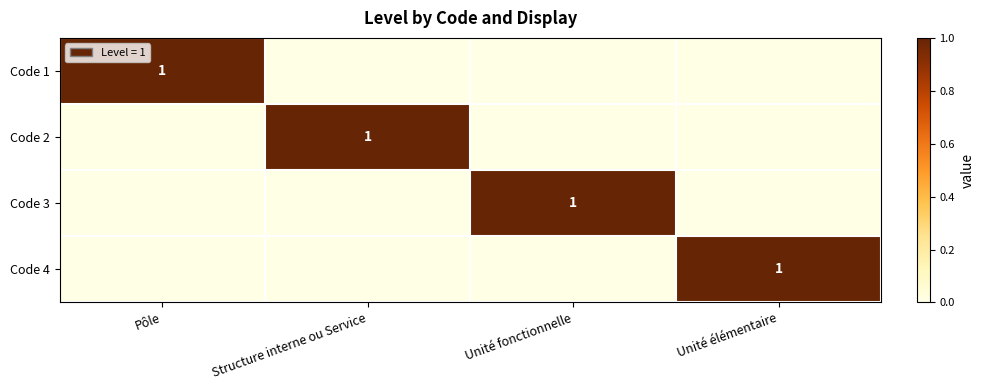

At which category is the sum across all series the highest?

Pôle